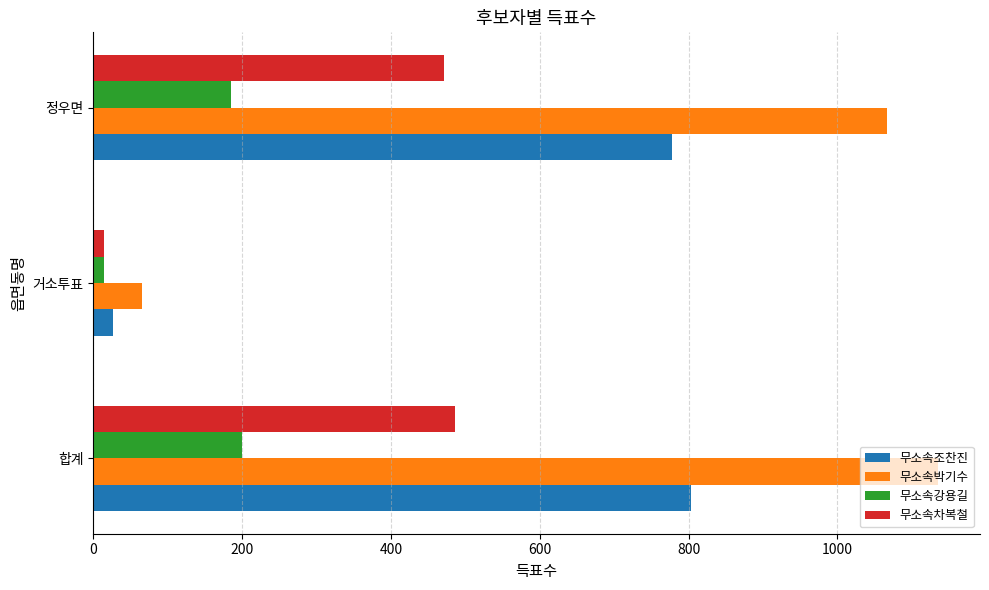

Rank the series by their average value, from lowest to highest.

무소속강용길, 무소속차복철, 무소속조찬진, 무소속박기수